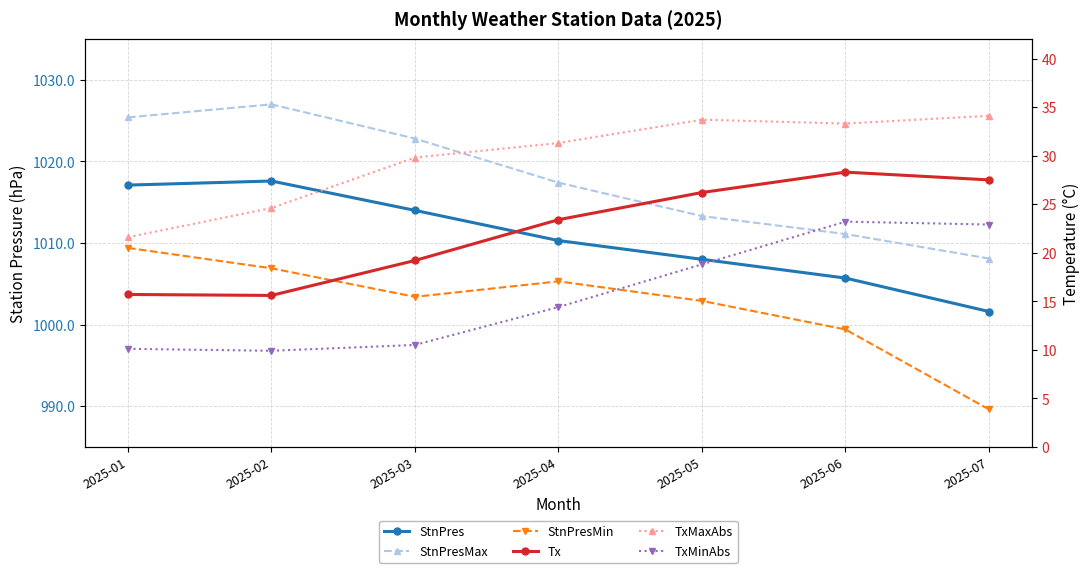

At how many categories does at least one series exceed 427?

7